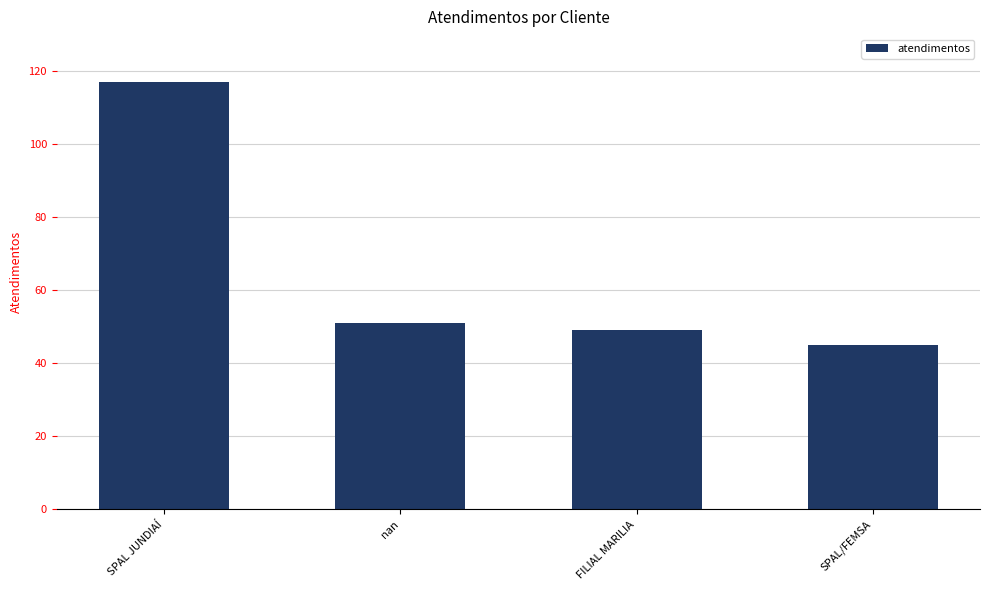

What is the ratio of the value at FILIAL MARILIA to the value at nan?

1.0